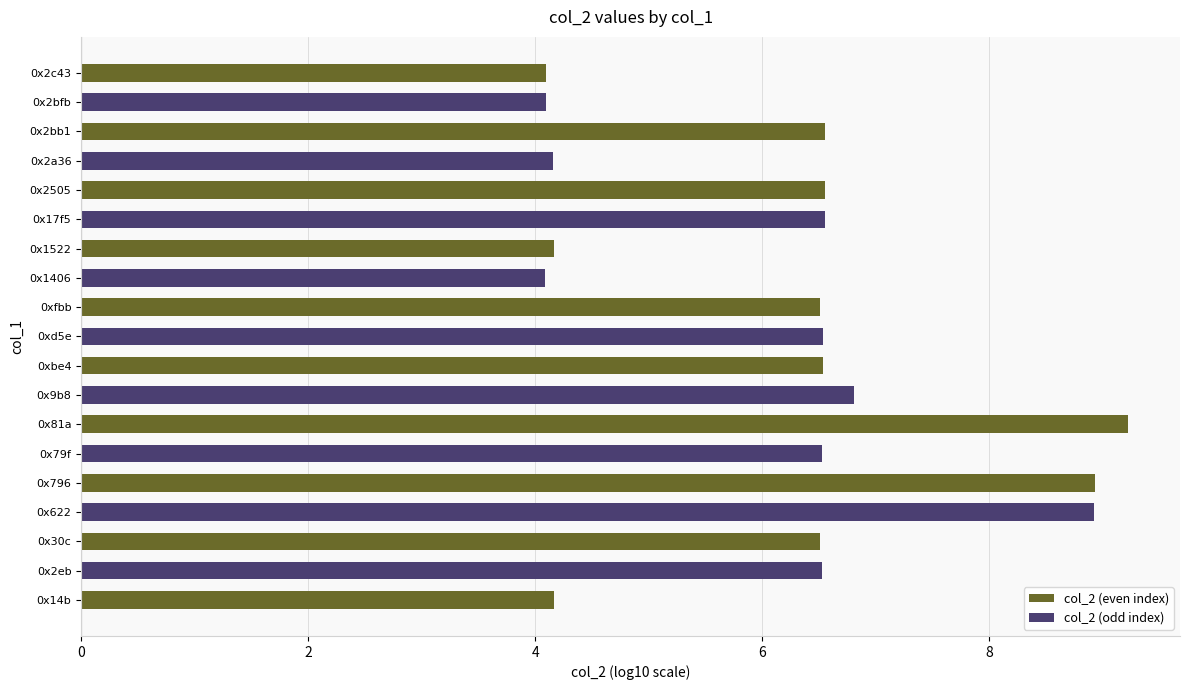

What is the difference between the values at 0x2bb1 and 0x9b8?

0.3